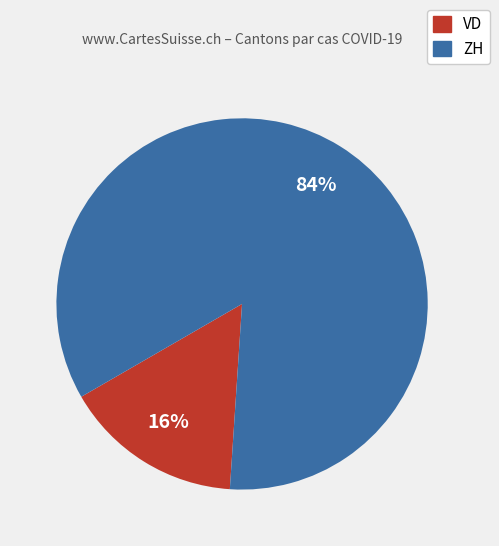

What percentage is the VD slice, to the nearest percent?

16%